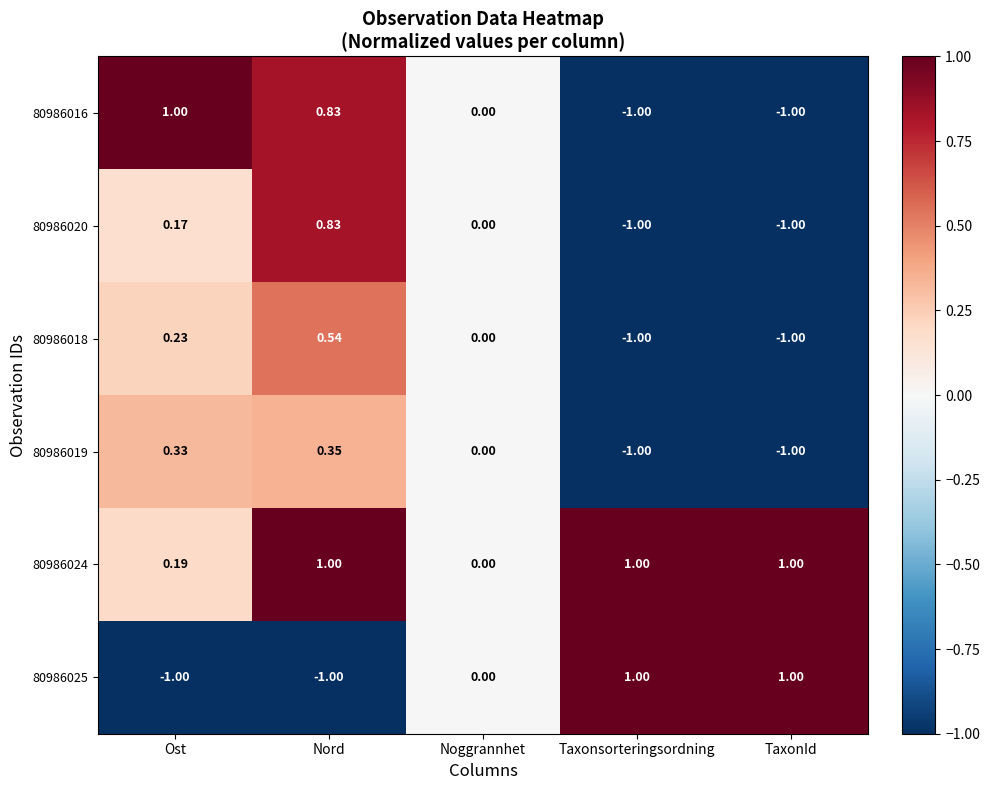

At which label does 80986020 first exceed 0?

Ost